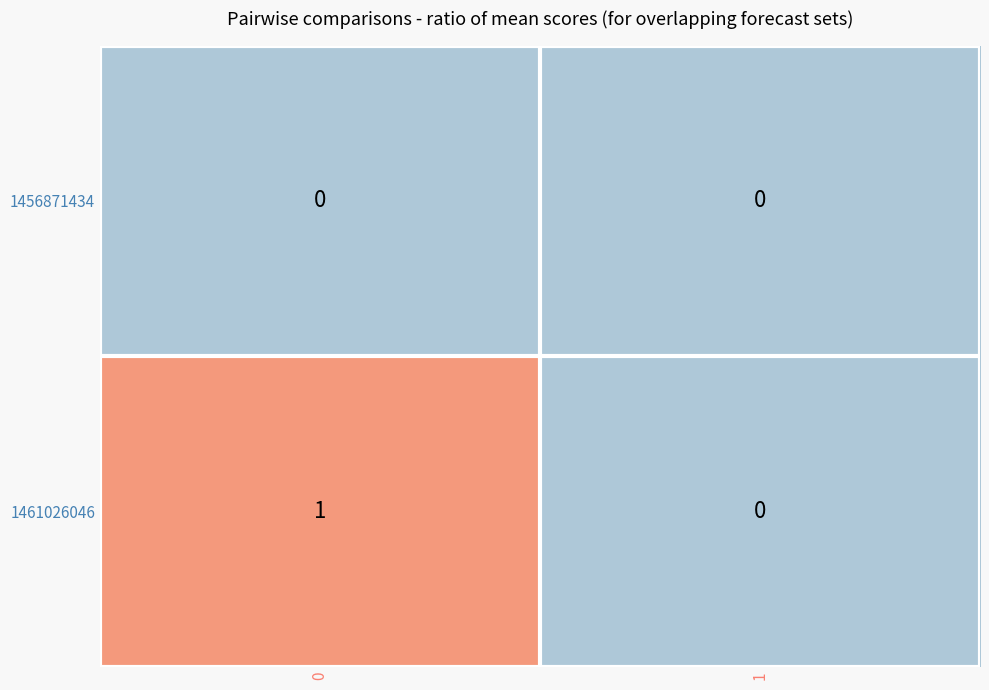

Reading left to right, what are all the values shown in this chart?

1456871434: 0	0
1461026046: 1	0